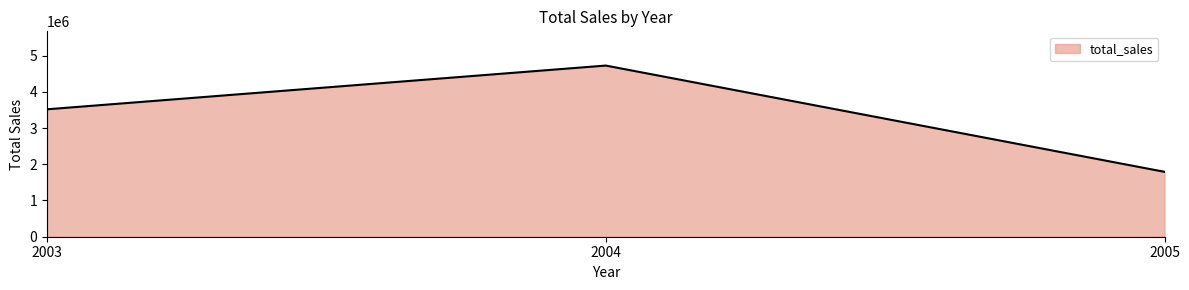

Where is the data nearest to the value 3257824?

2003